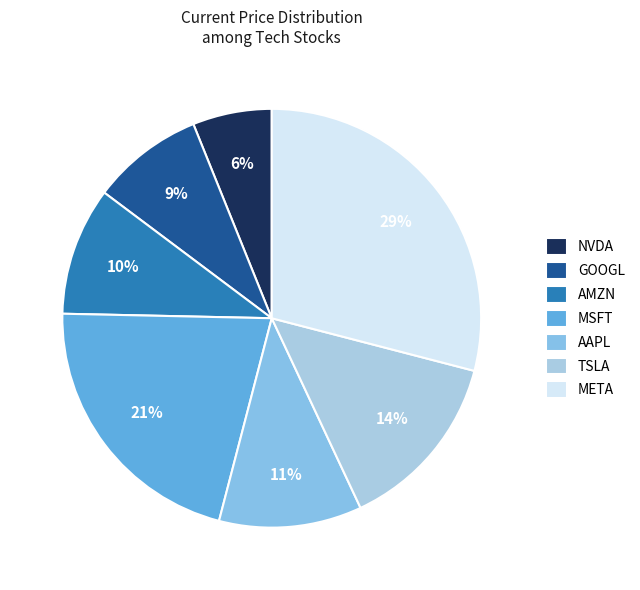

What percentage do MSFT and AAPL together represent?

32.3%